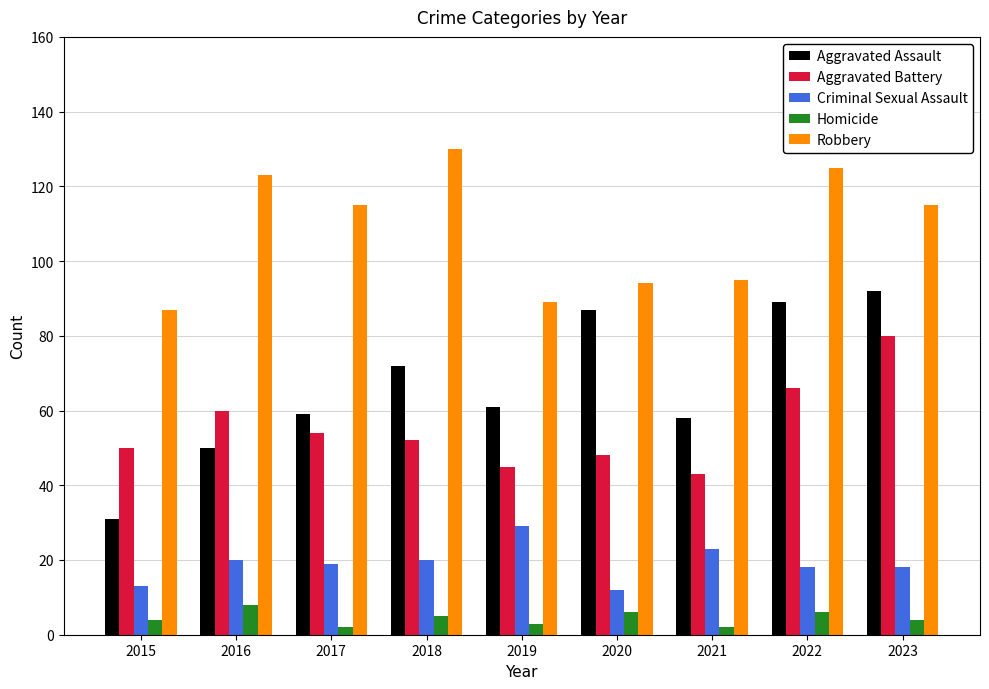

Which series has the largest total across all categories?

Robbery